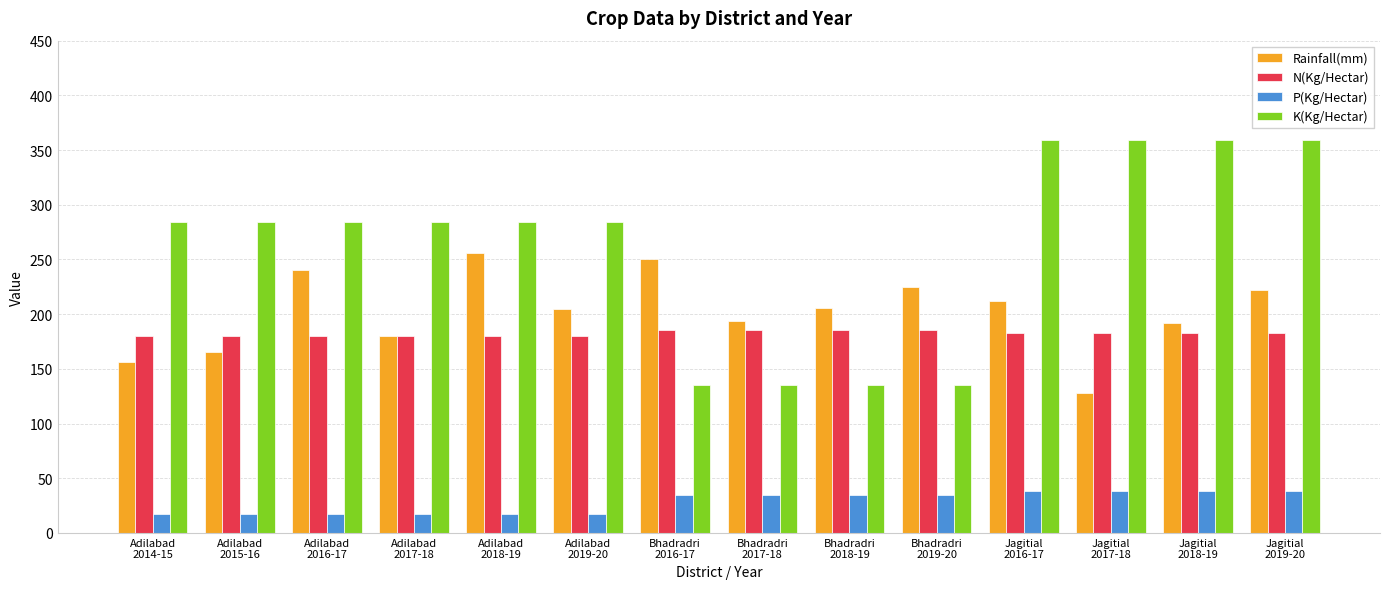

How many values in the P(Kg/Hectar) series exceed 34?

8